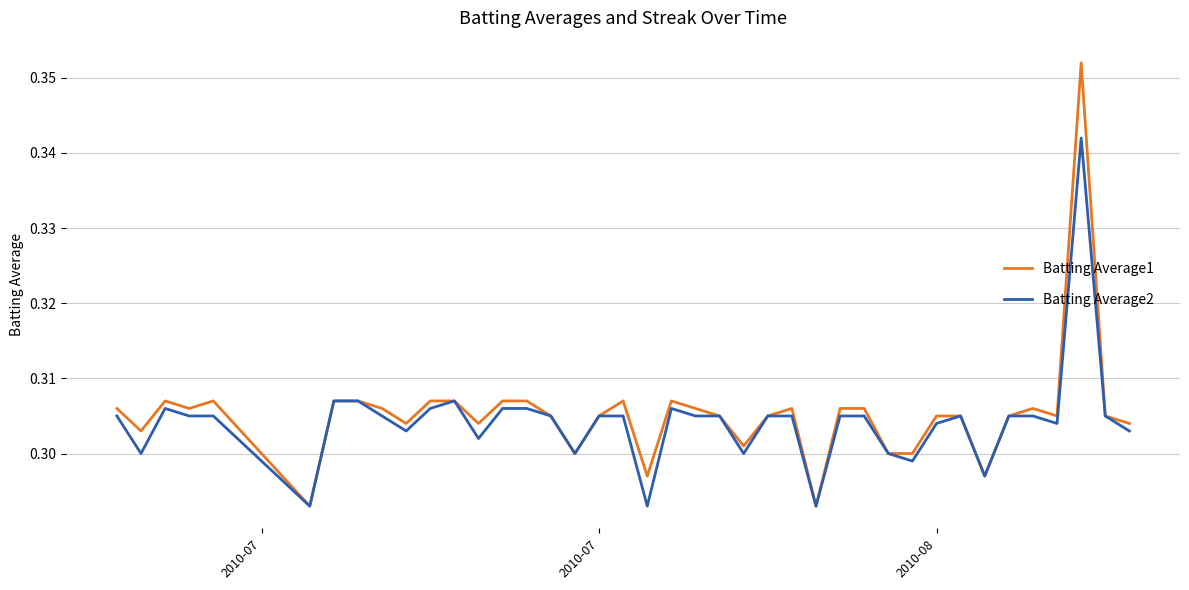

Which series has the largest range (max minus min)?

Batting Average1